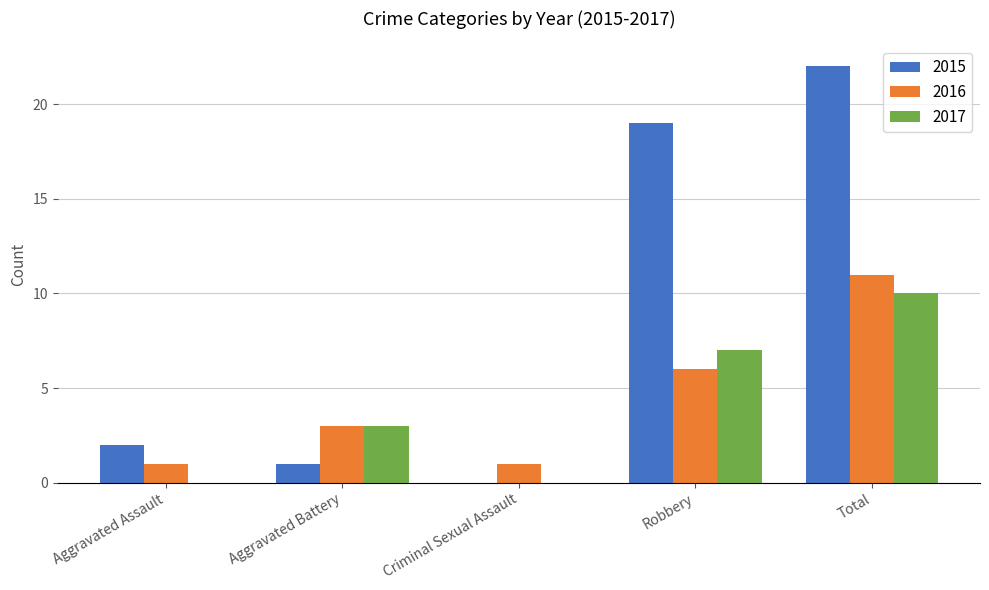

Which series has the largest total across all categories?

2015